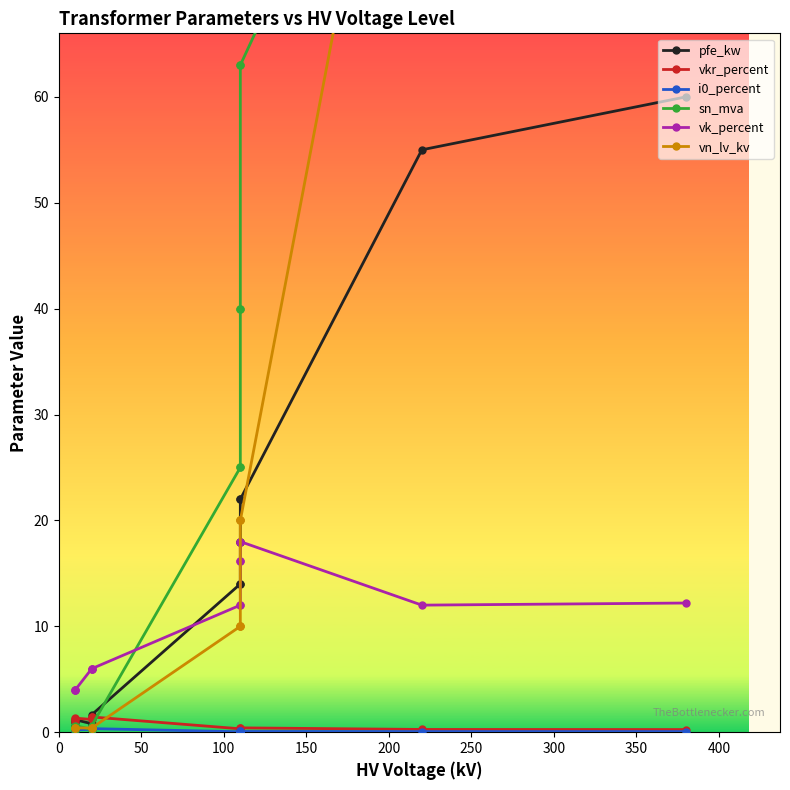

Is the value of sn_mva at 150 greater than the value of vk_percent at 12?

No